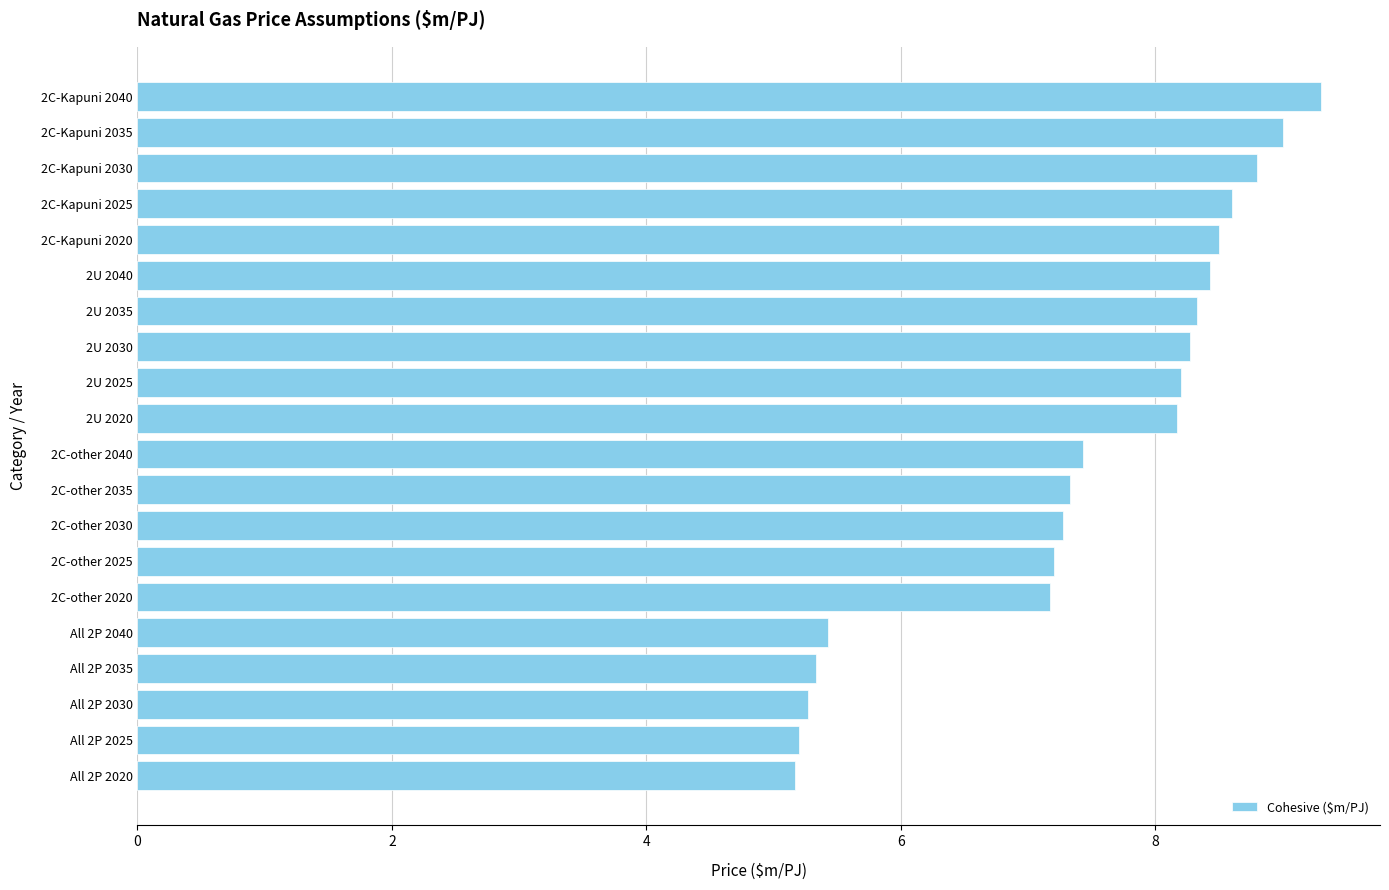

What is the change in value from All 2P 2040 to 2C-other 2035?

+1.9